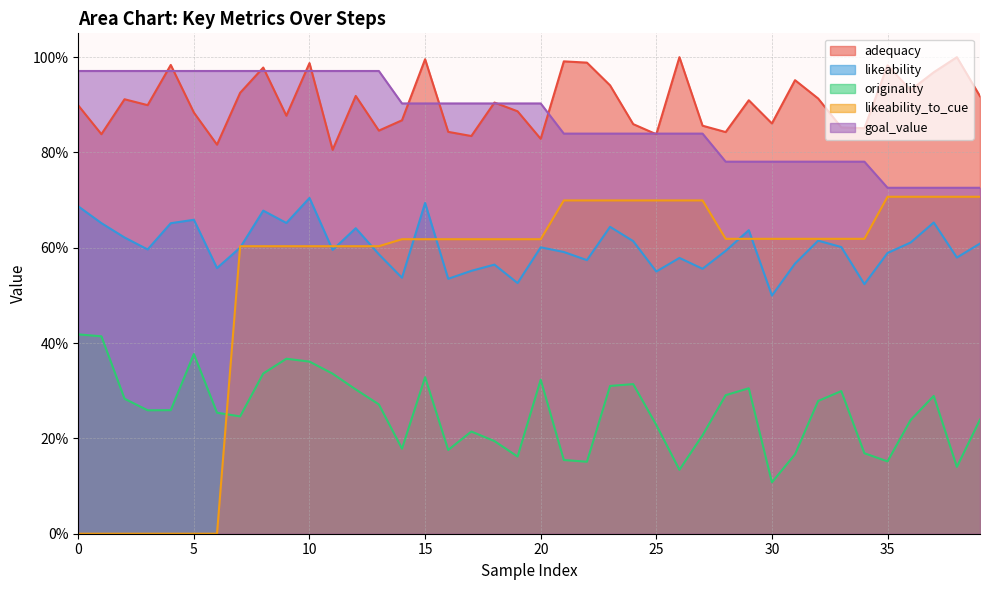

What is the difference between the goal_value values at 23 and 35?

0.1